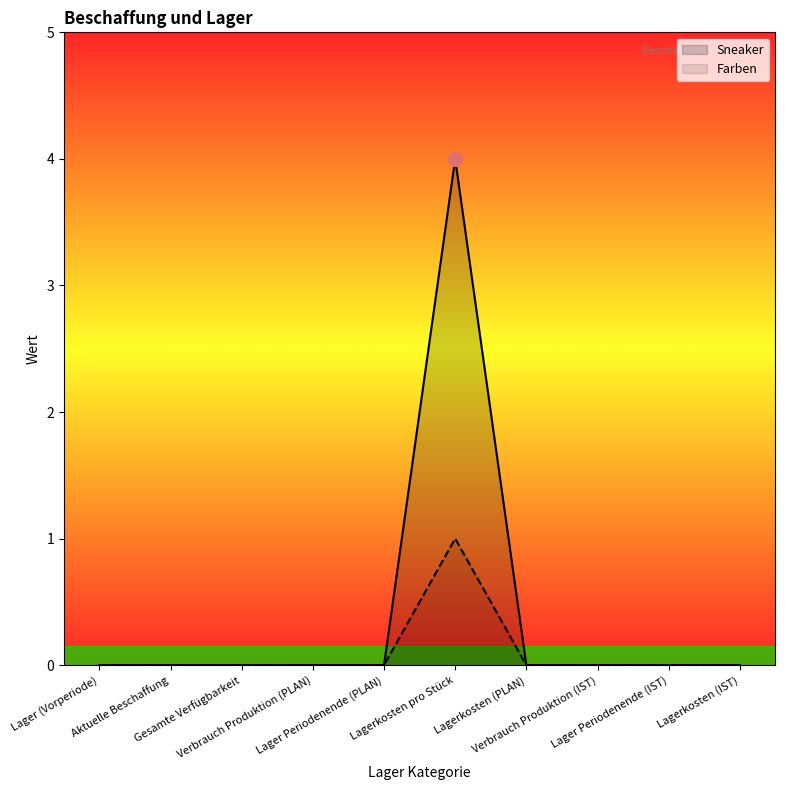

How many values in Farben are above zero?

1